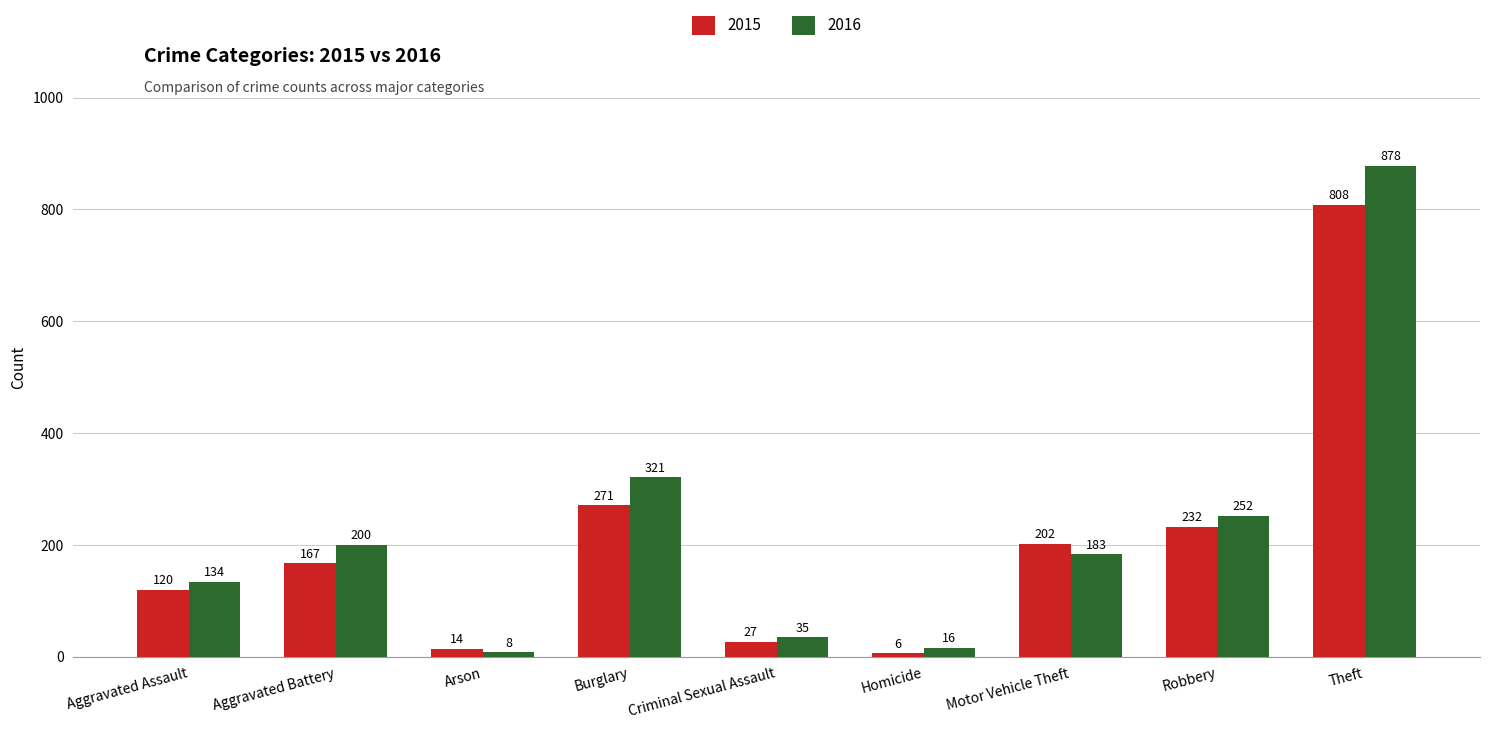

What is the spread (max minus min) of values at Theft?

70